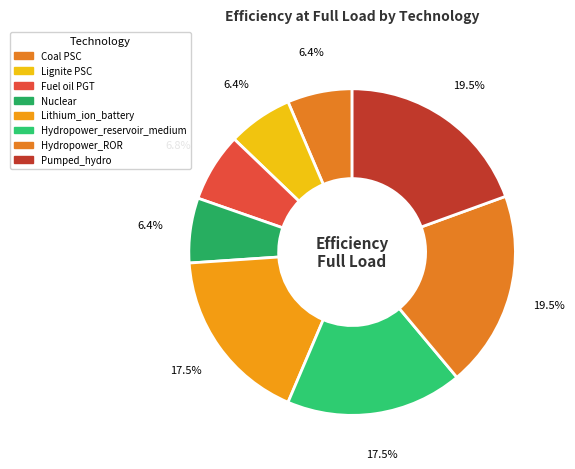

Which slice is the smallest?

Coal PSC